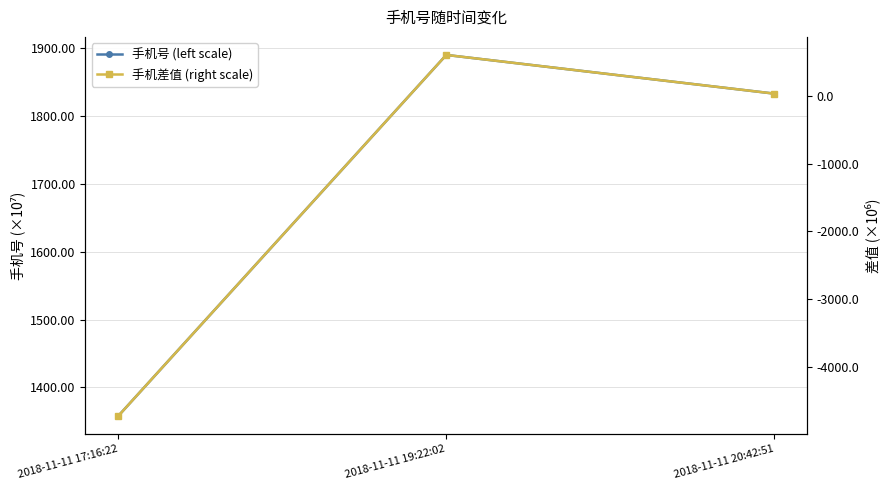

What are all the series names shown in the legend?

手机号 (left scale), 手机差值 (right scale)